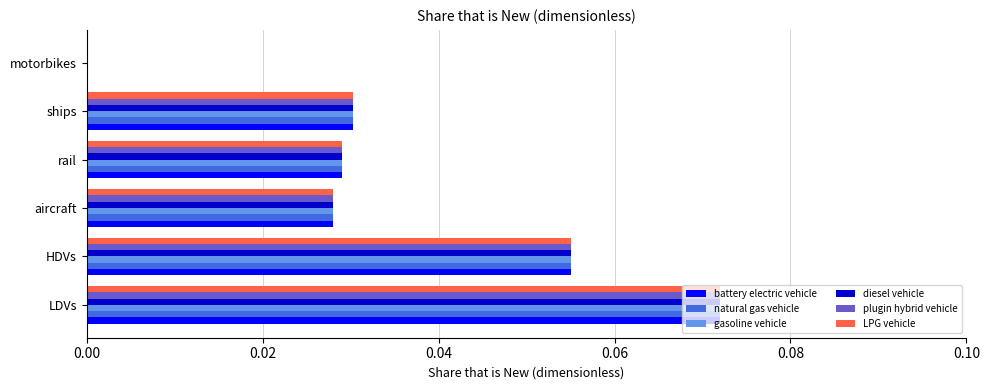

At which label does gasoline vehicle reach its peak?

LDVs